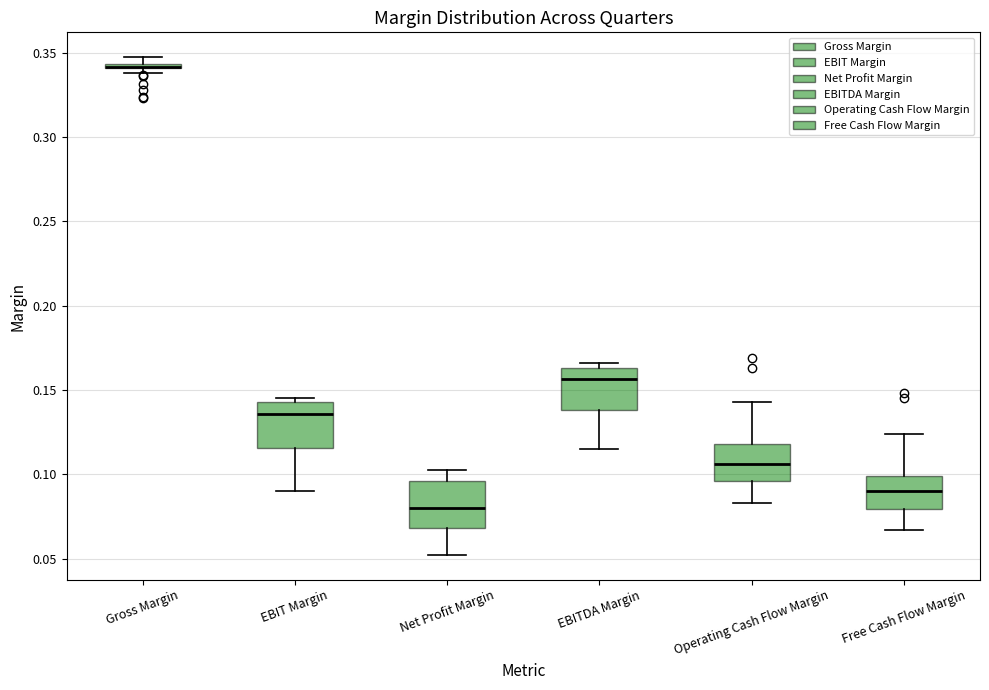

Where is the upper edge of the box for EBITDA Margin on the y-axis? The values are not printed on the chart, so give them approximately, as read against the axis.

0.165